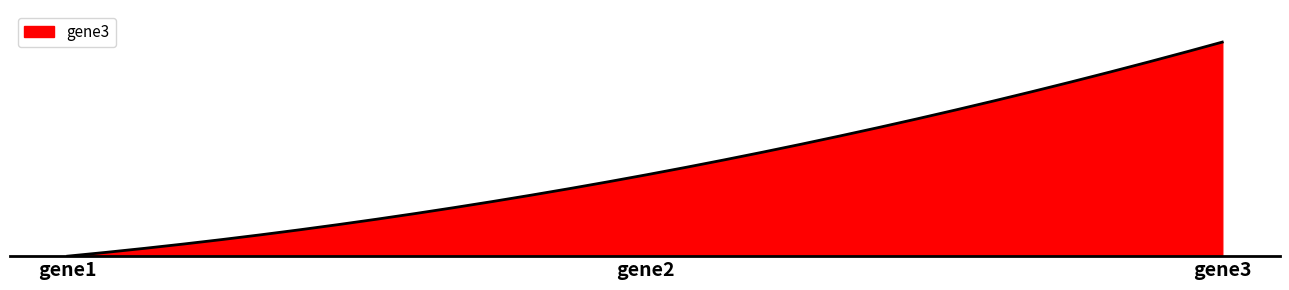

What is the difference between the second highest and minimum values?

2.4